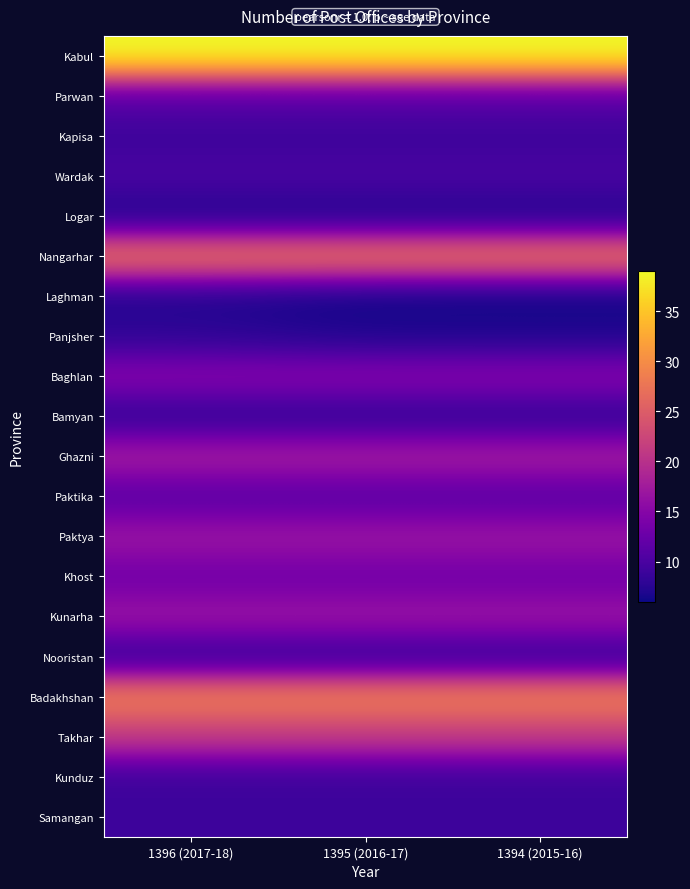

Reading left to right, extract all data points from this chart.

Kabul: 1396 (2017-18)=39	1395 (2016-17)=39	1394 (2015-16)=39
Parwan: 1396 (2017-18)=11	1395 (2016-17)=11	1394 (2015-16)=11
Kapisa: 1396 (2017-18)=9	1395 (2016-17)=9	1394 (2015-16)=9
Wardak: 1396 (2017-18)=10	1395 (2016-17)=10	1394 (2015-16)=10
Logar: 1396 (2017-18)=7	1395 (2016-17)=7	1394 (2015-16)=7
Nangarhar: 1396 (2017-18)=28	1395 (2016-17)=28	1394 (2015-16)=28
Laghman: 1396 (2017-18)=7	1395 (2016-17)=6	1394 (2015-16)=6
Panjsher: 1396 (2017-18)=8	1395 (2016-17)=7	1394 (2015-16)=7
Baghlan: 1396 (2017-18)=15	1395 (2016-17)=15	1394 (2015-16)=15
Bamyan: 1396 (2017-18)=8	1395 (2016-17)=8	1394 (2015-16)=8
Ghazni: 1396 (2017-18)=18	1395 (2016-17)=18	1394 (2015-16)=18
Paktika: 1396 (2017-18)=11	1395 (2016-17)=11	1394 (2015-16)=11
Paktya: 1396 (2017-18)=17	1395 (2016-17)=17	1394 (2015-16)=17
Khost: 1396 (2017-18)=13	1395 (2016-17)=13	1394 (2015-16)=13
Kunarha: 1396 (2017-18)=17	1395 (2016-17)=17	1394 (2015-16)=17
Nooristan: 1396 (2017-18)=8	1395 (2016-17)=8	1394 (2015-16)=8
Badakhshan: 1396 (2017-18)=29	1395 (2016-17)=29	1394 (2015-16)=29
Takhar: 1396 (2017-18)=21	1395 (2016-17)=21	1394 (2015-16)=21
Kunduz: 1396 (2017-18)=9	1395 (2016-17)=9	1394 (2015-16)=9
Samangan: 1396 (2017-18)=9	1395 (2016-17)=9	1394 (2015-16)=9